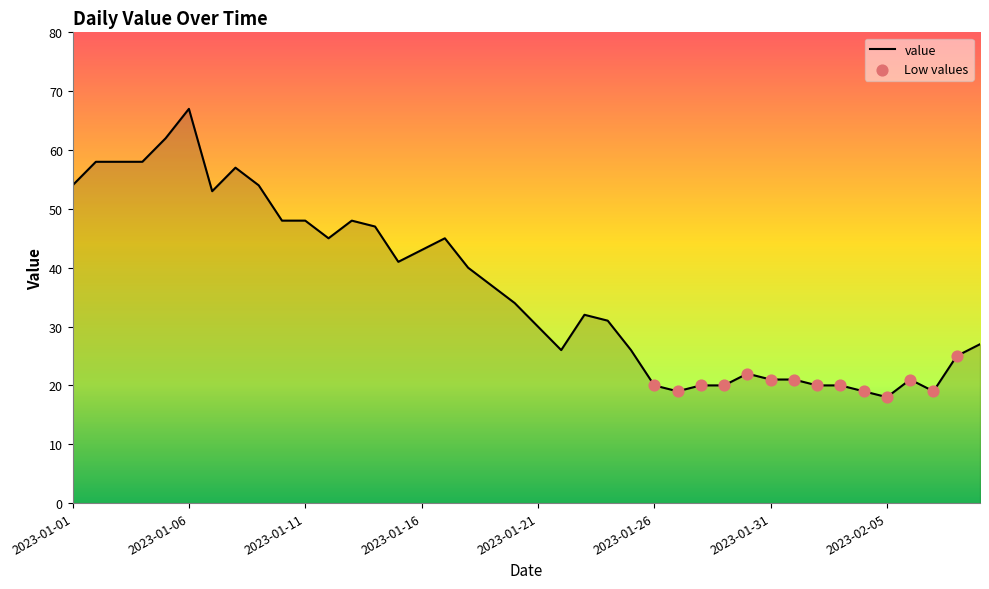

What is the greatest value displayed?

67